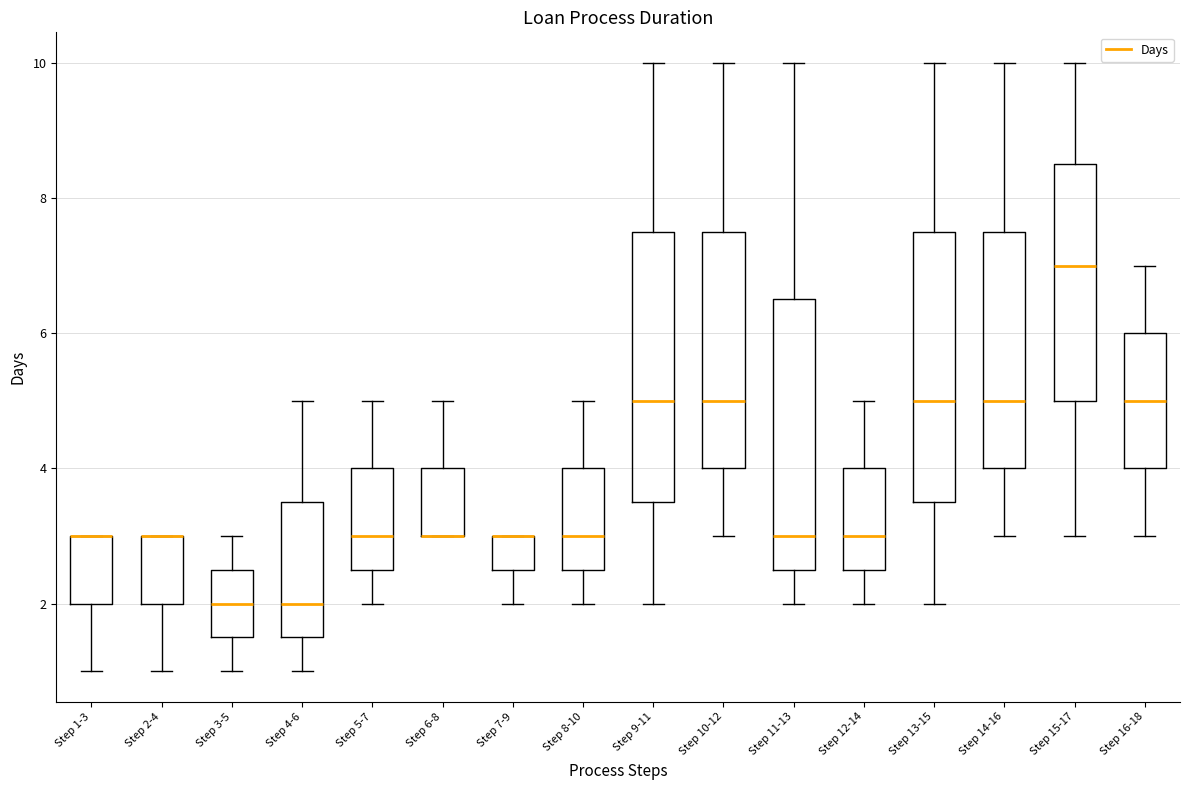

Where does the lower whisker of the box for Step 9-11 end on the y-axis? The values are not printed on the chart, so give them approximately, as read against the axis.

2.0